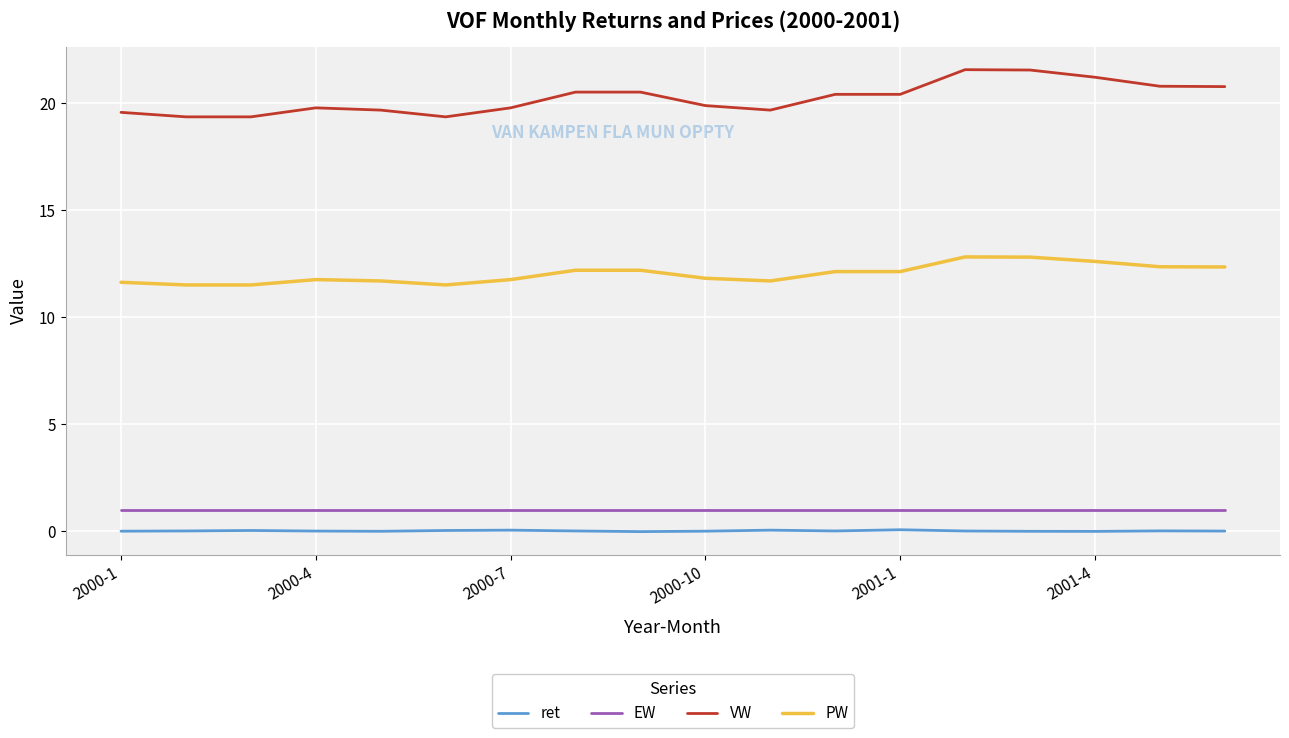

True or false: ret and PW cross at least once.

False